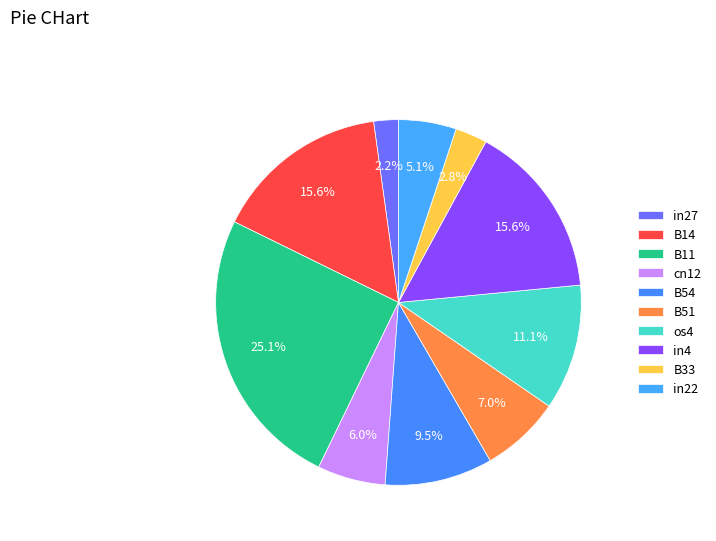

How many slices are in this pie chart?

10